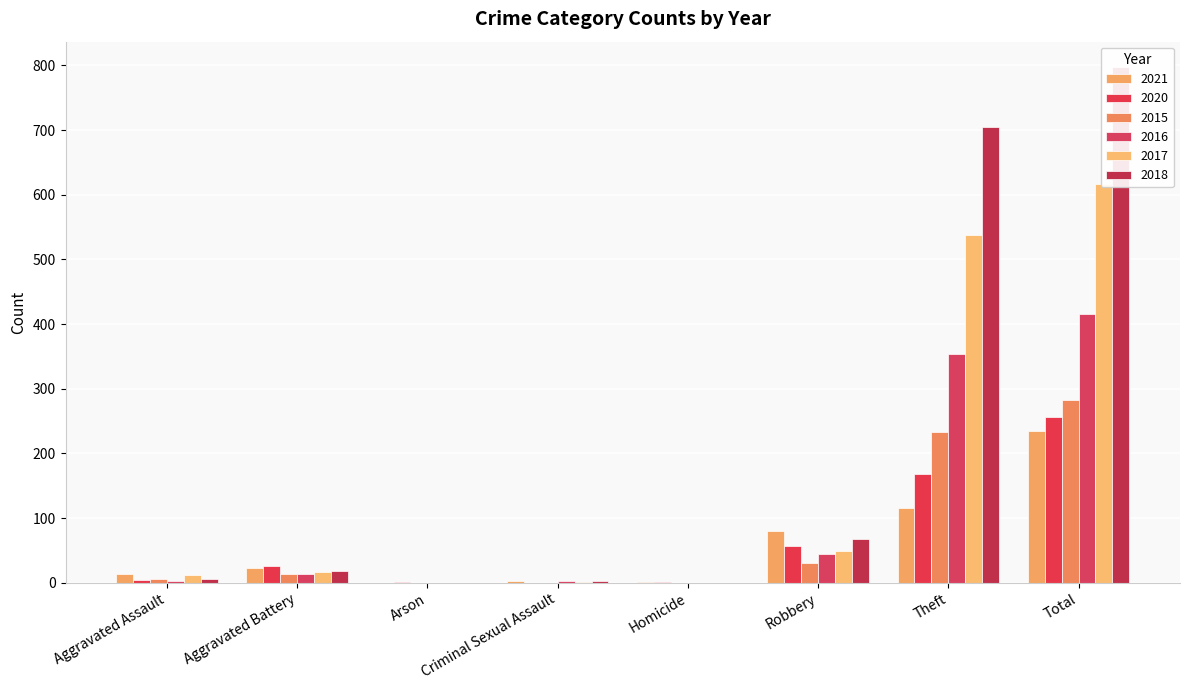

How many bars are there in total?

48